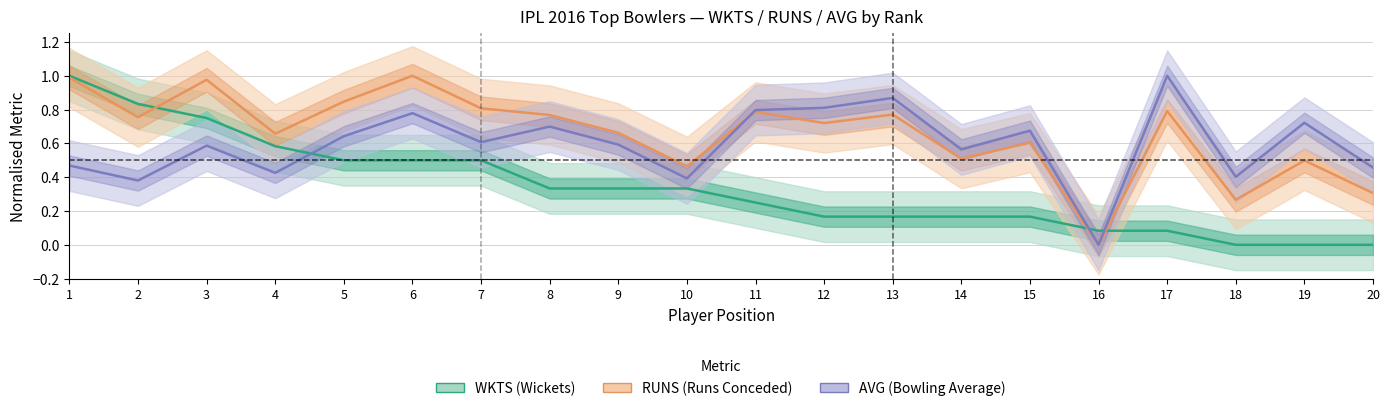

What is the difference between the highest and lowest values at 12?

0.6